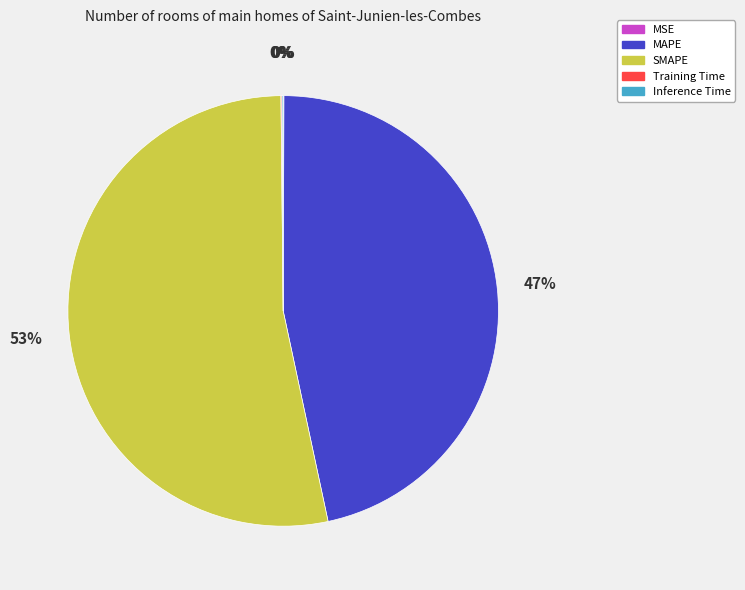

True or false: SMAPE accounts for 53% of the total.

True